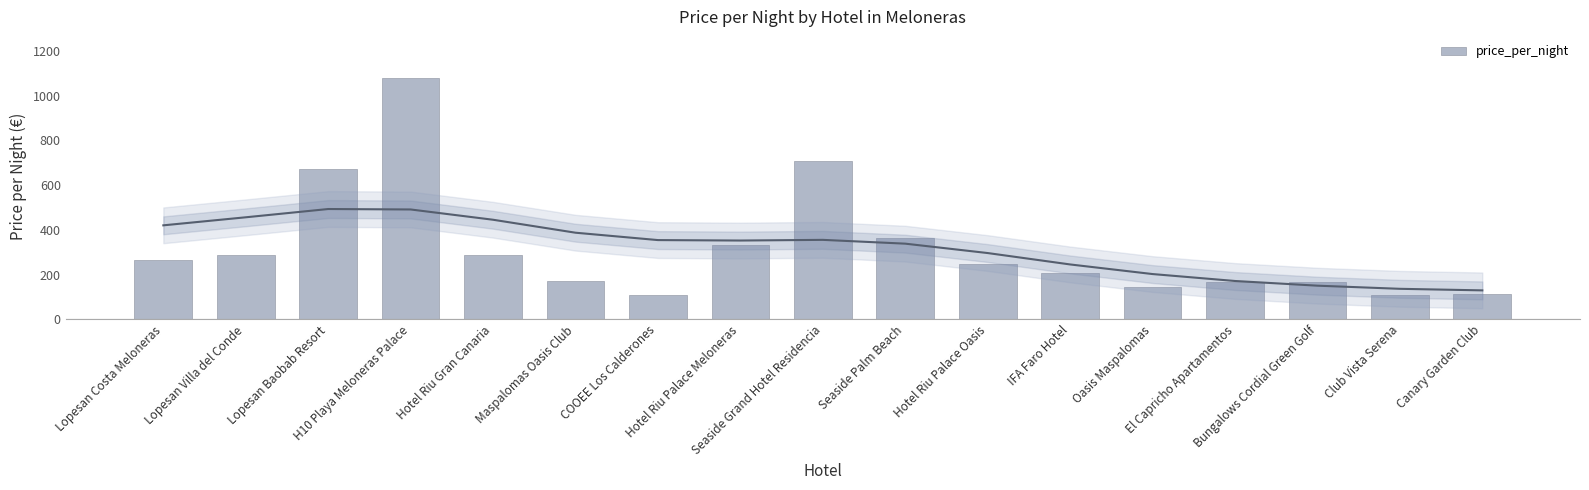

How many data points are above 249?

8